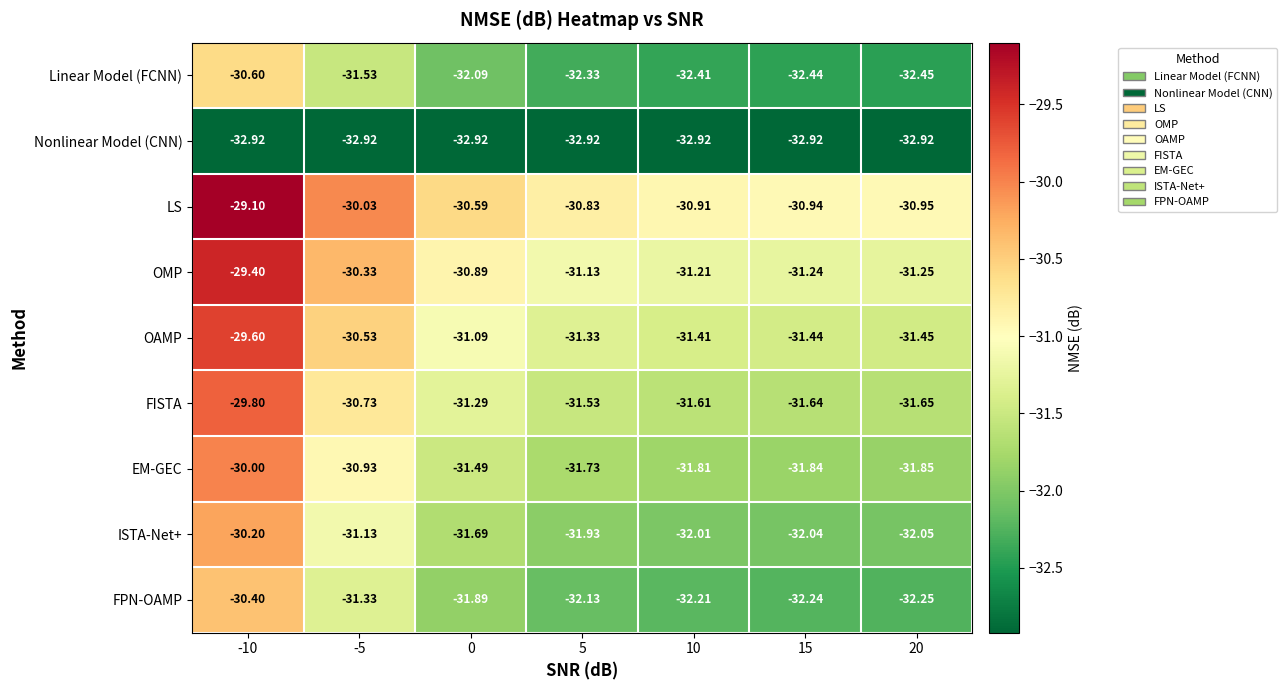

List the series in order of their peak value, highest first.

LS, OMP, OAMP, FISTA, EM-GEC, ISTA-Net+, FPN-OAMP, Linear Model (FCNN), Nonlinear Model (CNN)